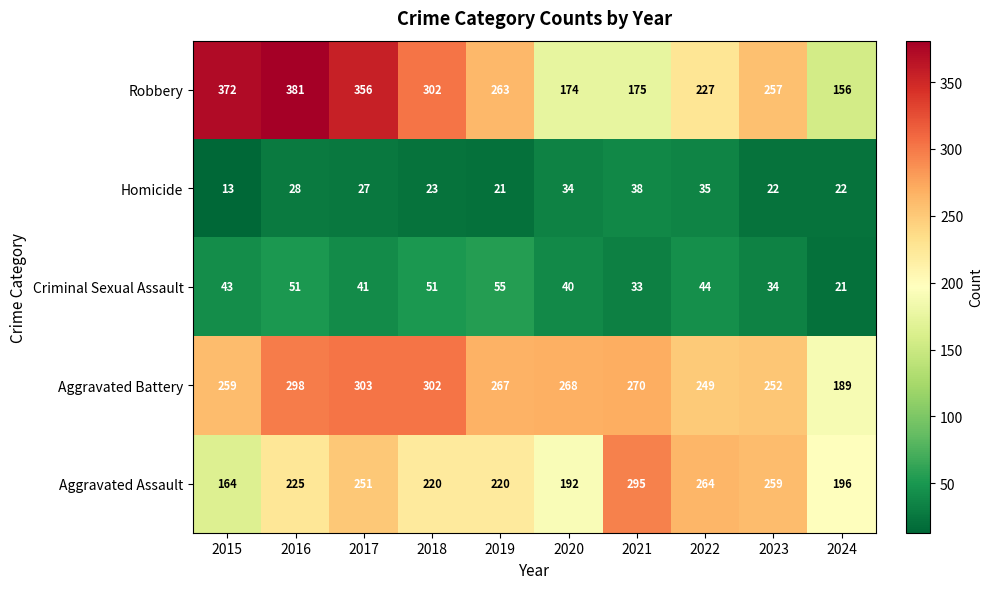

Which series has the widest spread of values?

Robbery